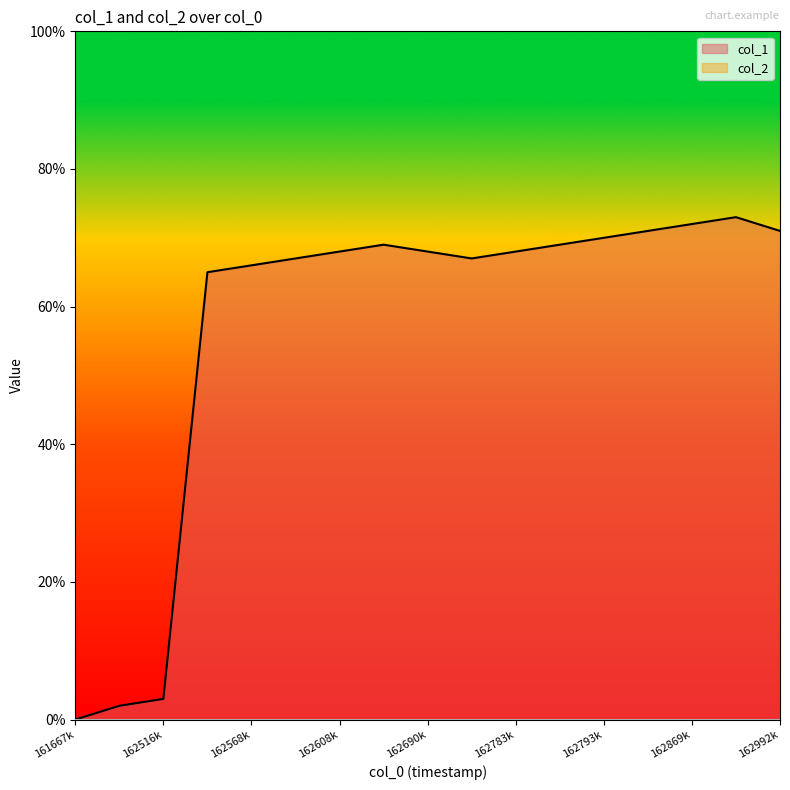

At which category does the chart reach its minimum across all series?

1616678369